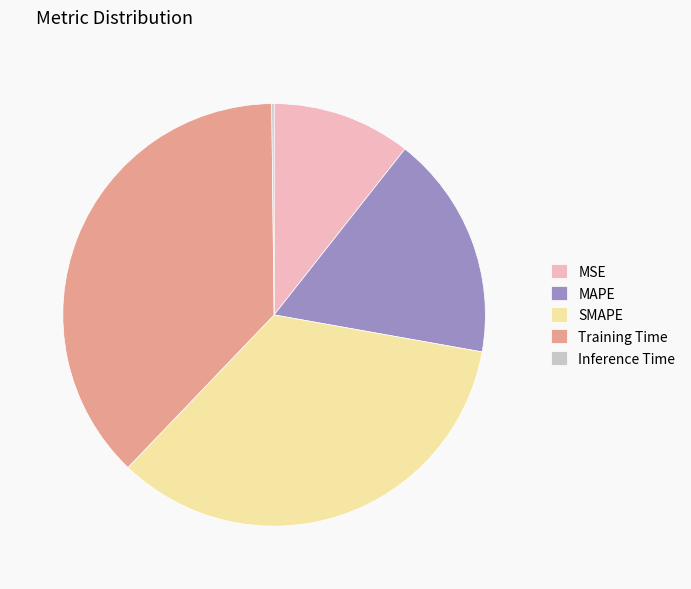

True or false: MSE accounts for 2% of the total.

False